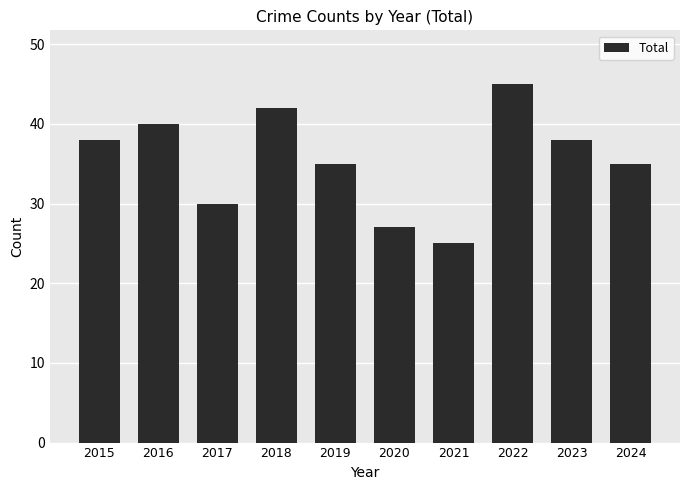

Reading left to right, transcribe all the data shown in this chart.

38	40	30	42	35	27	25	45	38	35